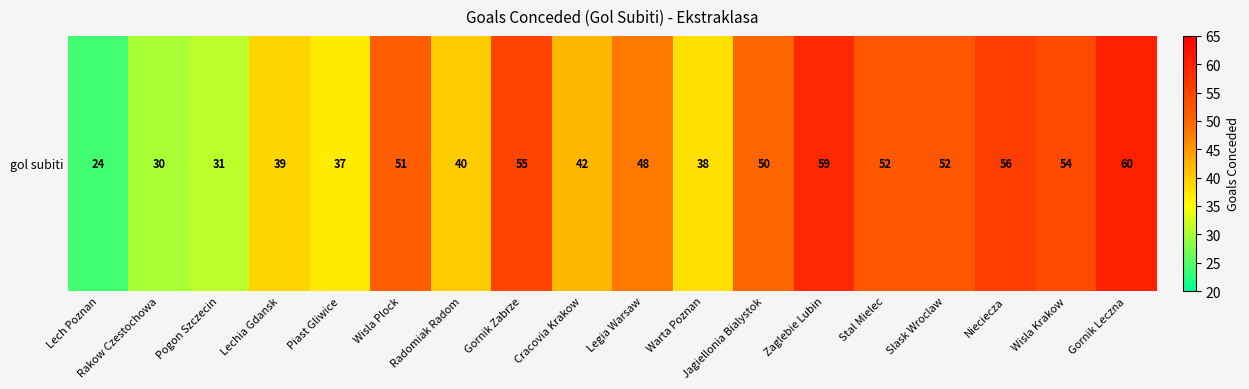

List the labels in order of value, largest first.

Gornik Leczna, Zaglebie Lubin, Nieciecza, Gornik Zabrze, Wisla Krakow, Stal Mielec, Slask Wroclaw, Wisla Plock, Jagiellonia Bialystok, Legia Warsaw, Cracovia Krakow, Radomiak Radom, Lechia Gdansk, Warta Poznan, Piast Gliwice, Pogon Szczecin, Rakow Czestochowa, Lech Poznan